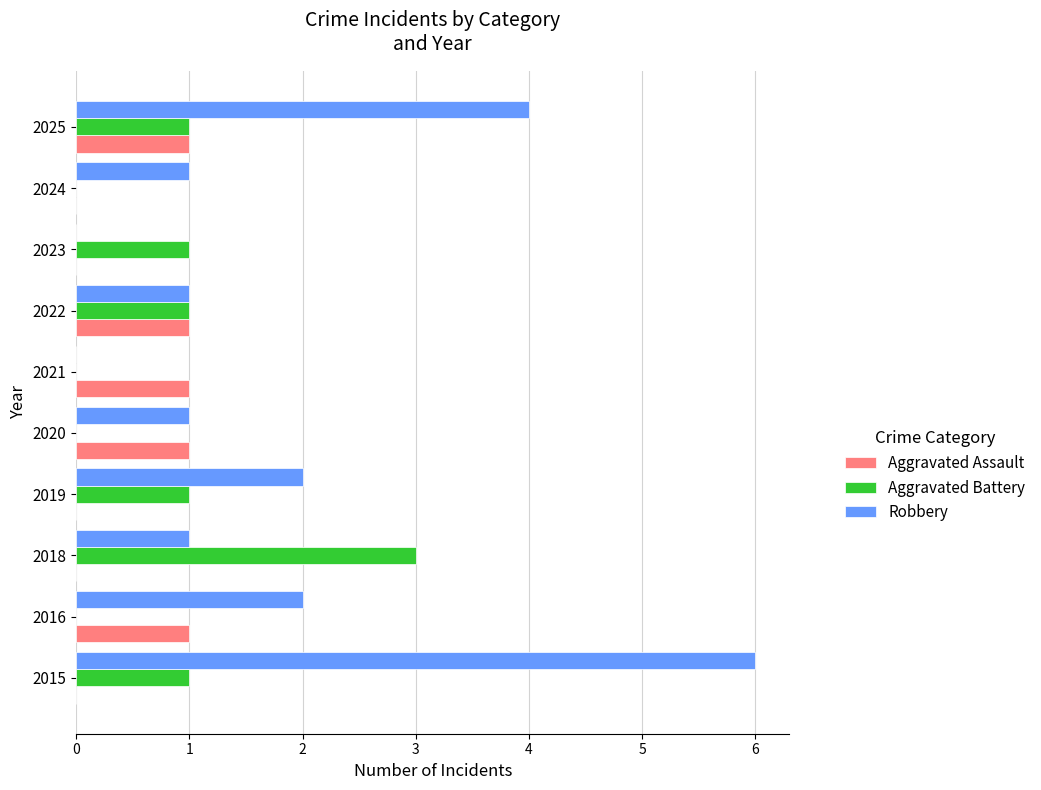

What is the sum of all Aggravated Battery values?

8